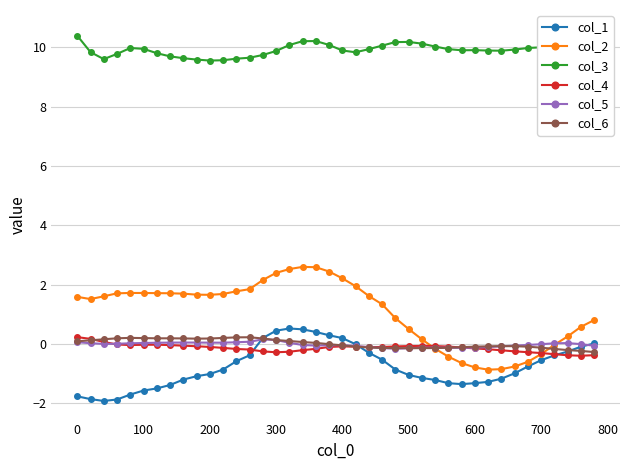

How many series are shown in this chart?

6